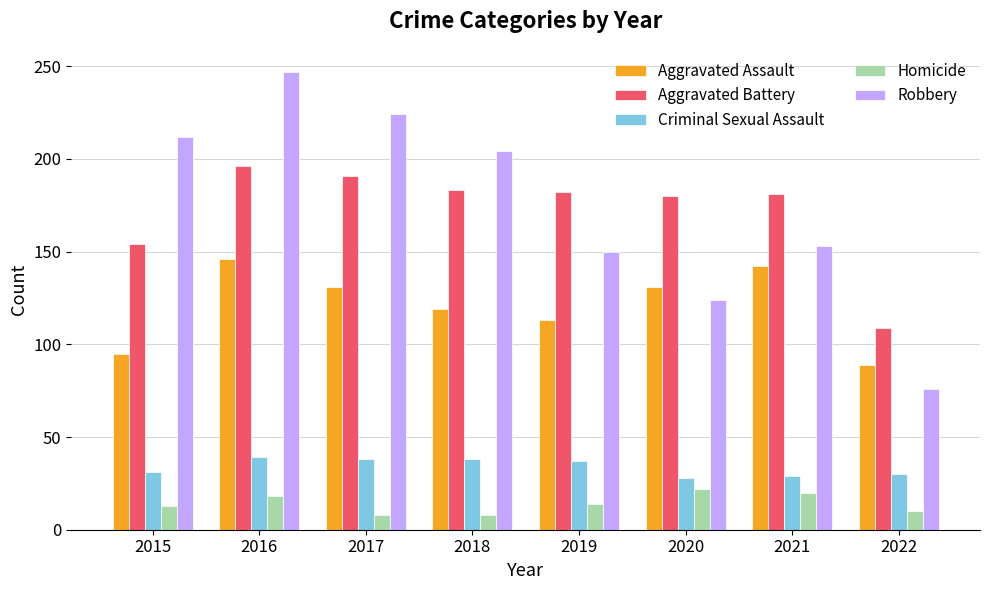

Between 2015 and 2020, which series saw the biggest shift?

Robbery